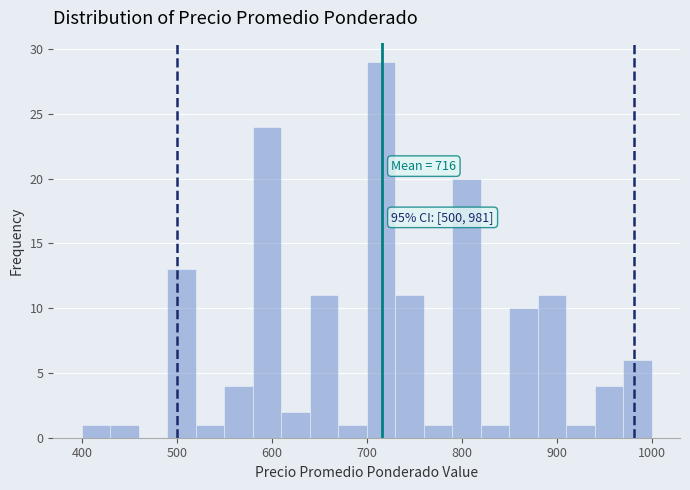

Read against the x-axis, roughly where is the centre of the tallest bar?

720